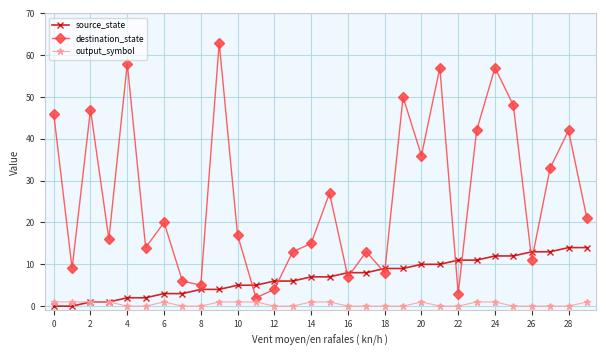

What is the value of the source_state point at the 24th from the left?

11